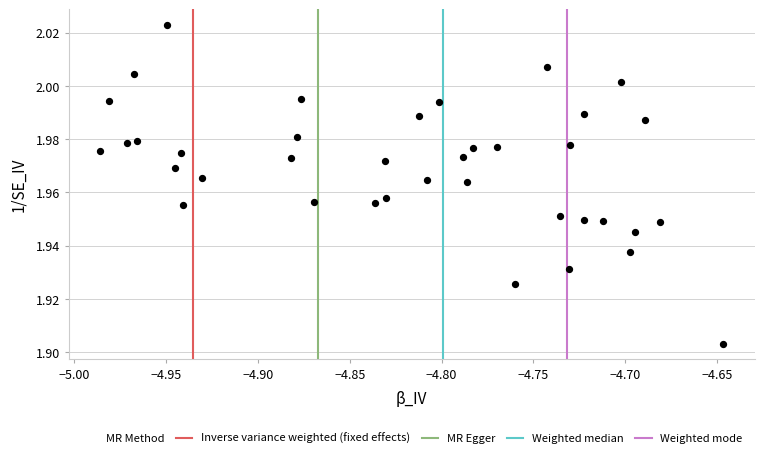

What is the range of X values (max minus min)?

0.3